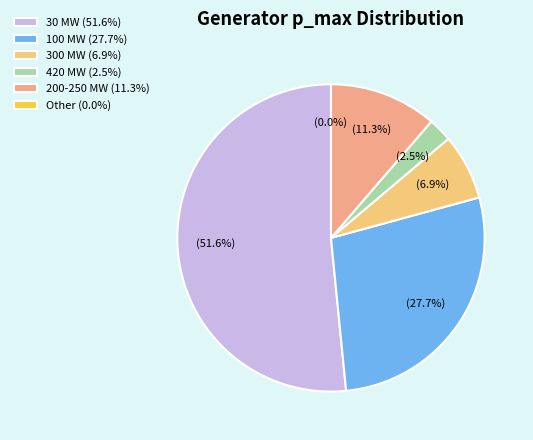

How many slices are in this pie chart?

6